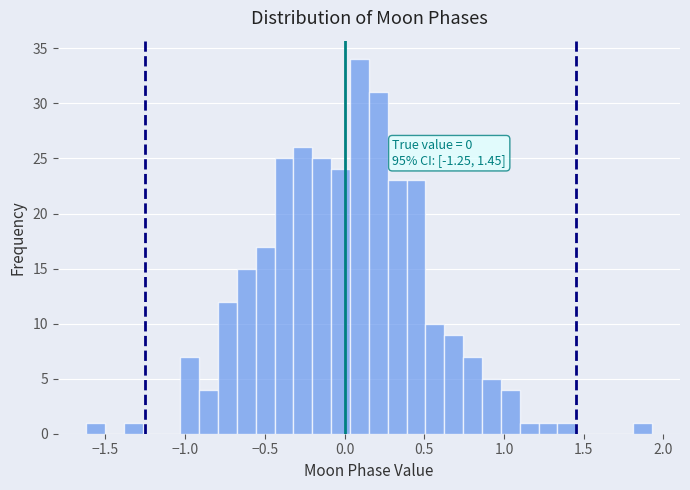

Read against the x-axis, roughly where is the centre of the tallest bar?

0.10